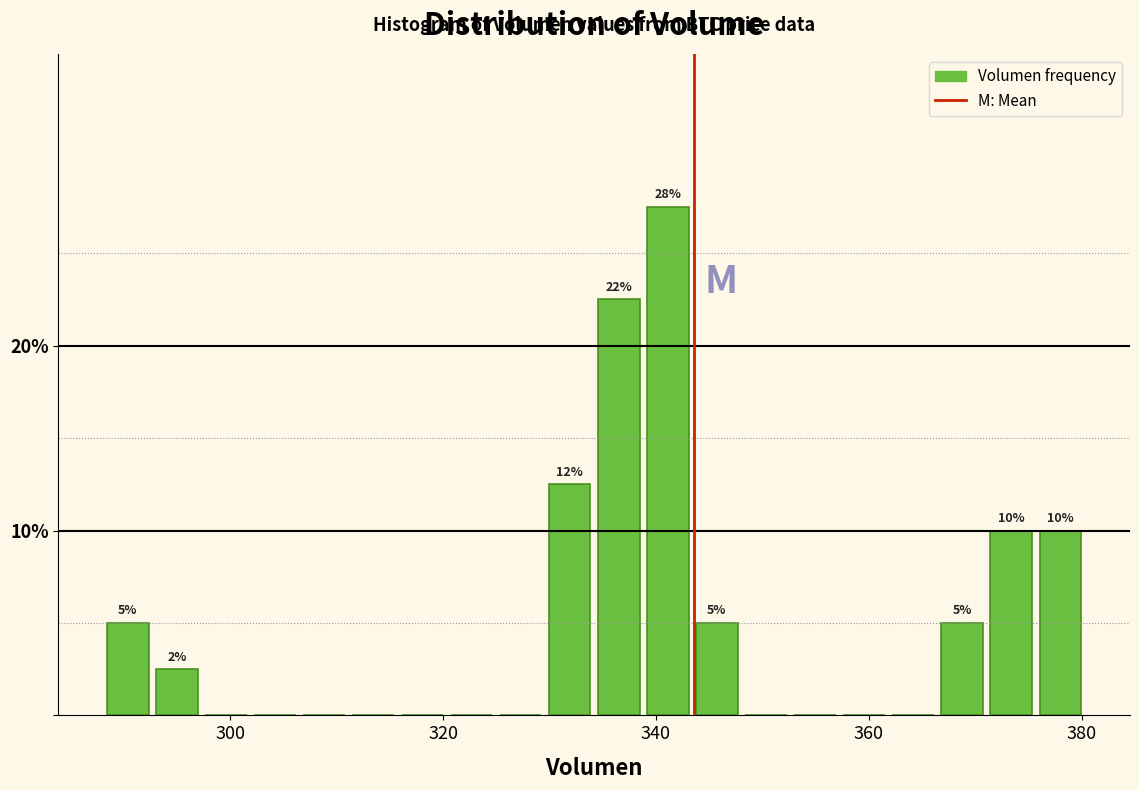

Read against the x-axis, roughly where is the centre of the tallest bar?

342